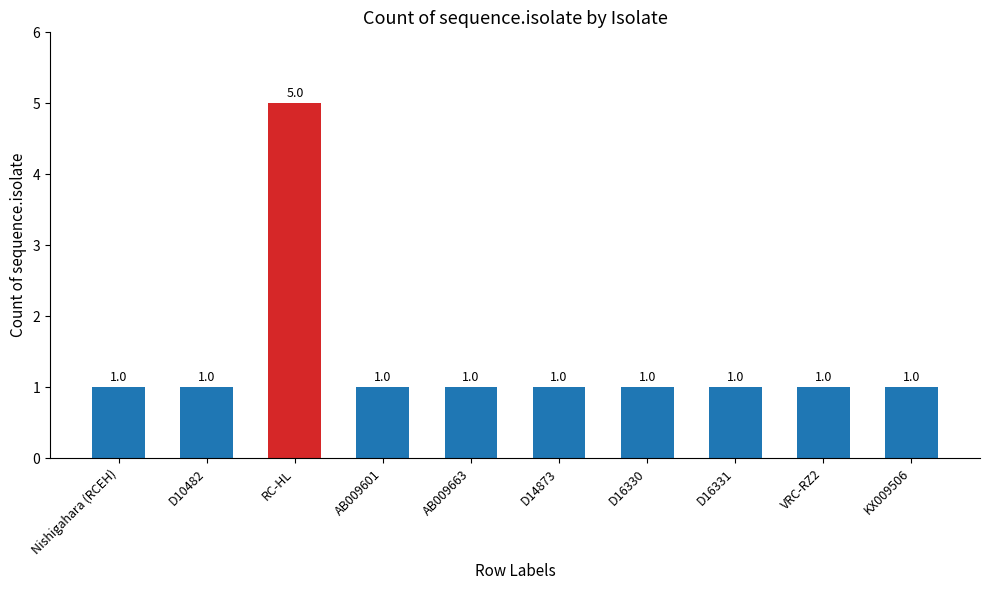

What is the label of the 5th bar from the left?

AB009663